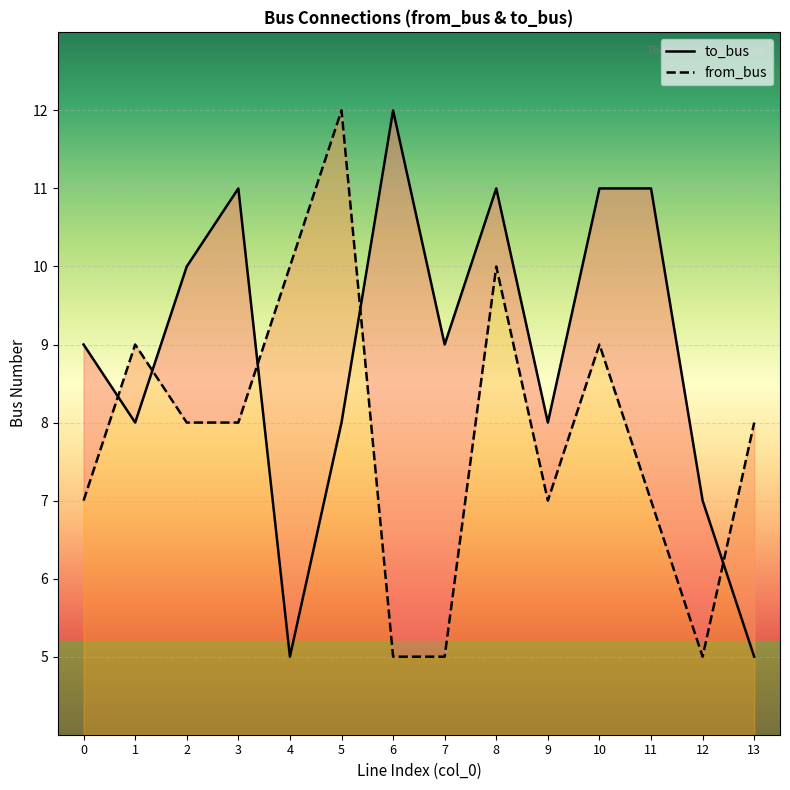

Which category has the lowest value in the to_bus series?

4